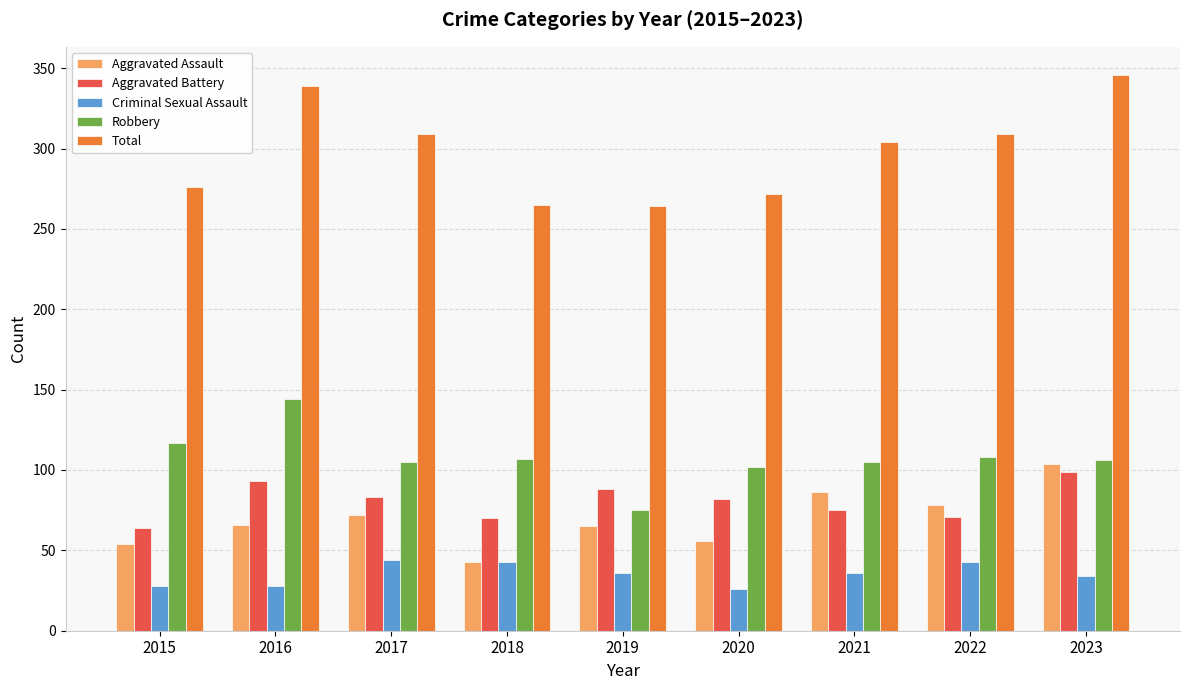

At which label does Aggravated Battery reach its peak?

2023